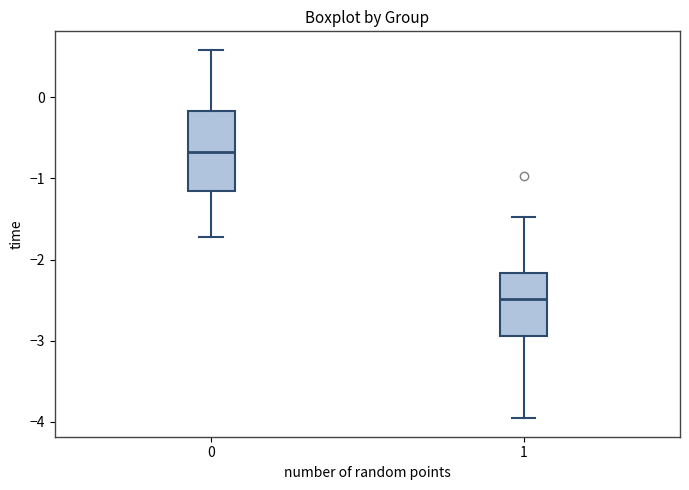

Where is the upper edge of the box at x = 0 on the y-axis? The values are not printed on the chart, so give them approximately, as read against the axis.

-0.2